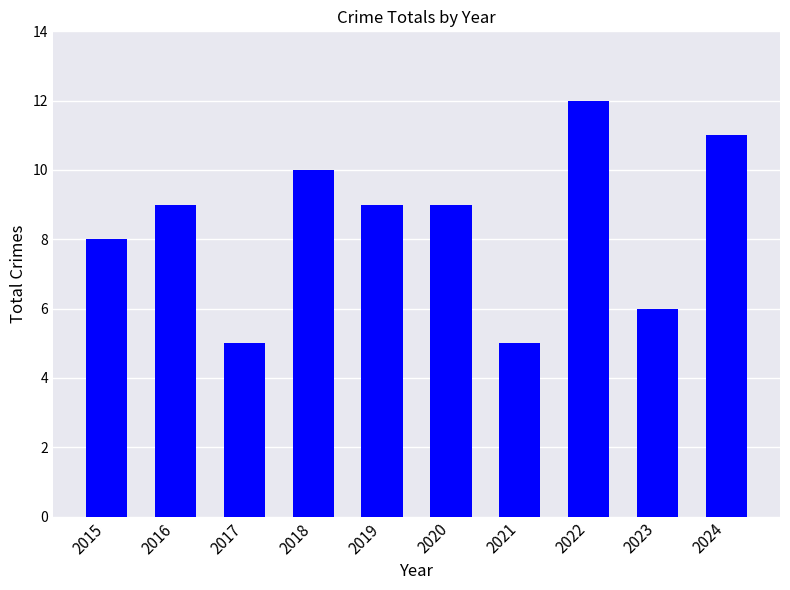

Count the values in the range 6 to 10.

6